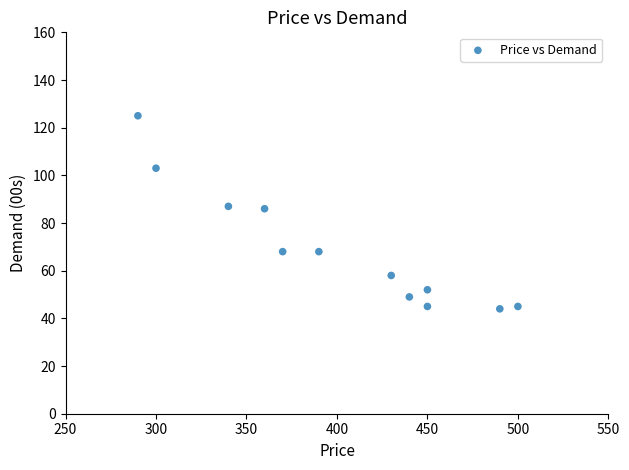

What is the range of Y values (max minus min)?

81